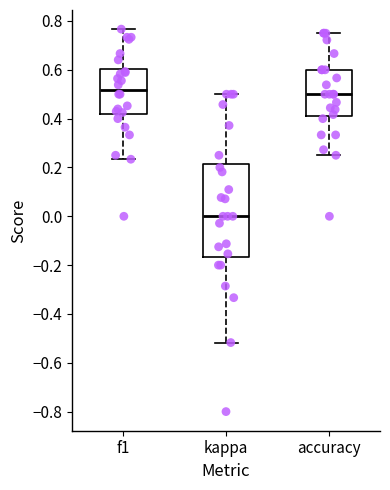

Which box's median line is the lowest?

kappa